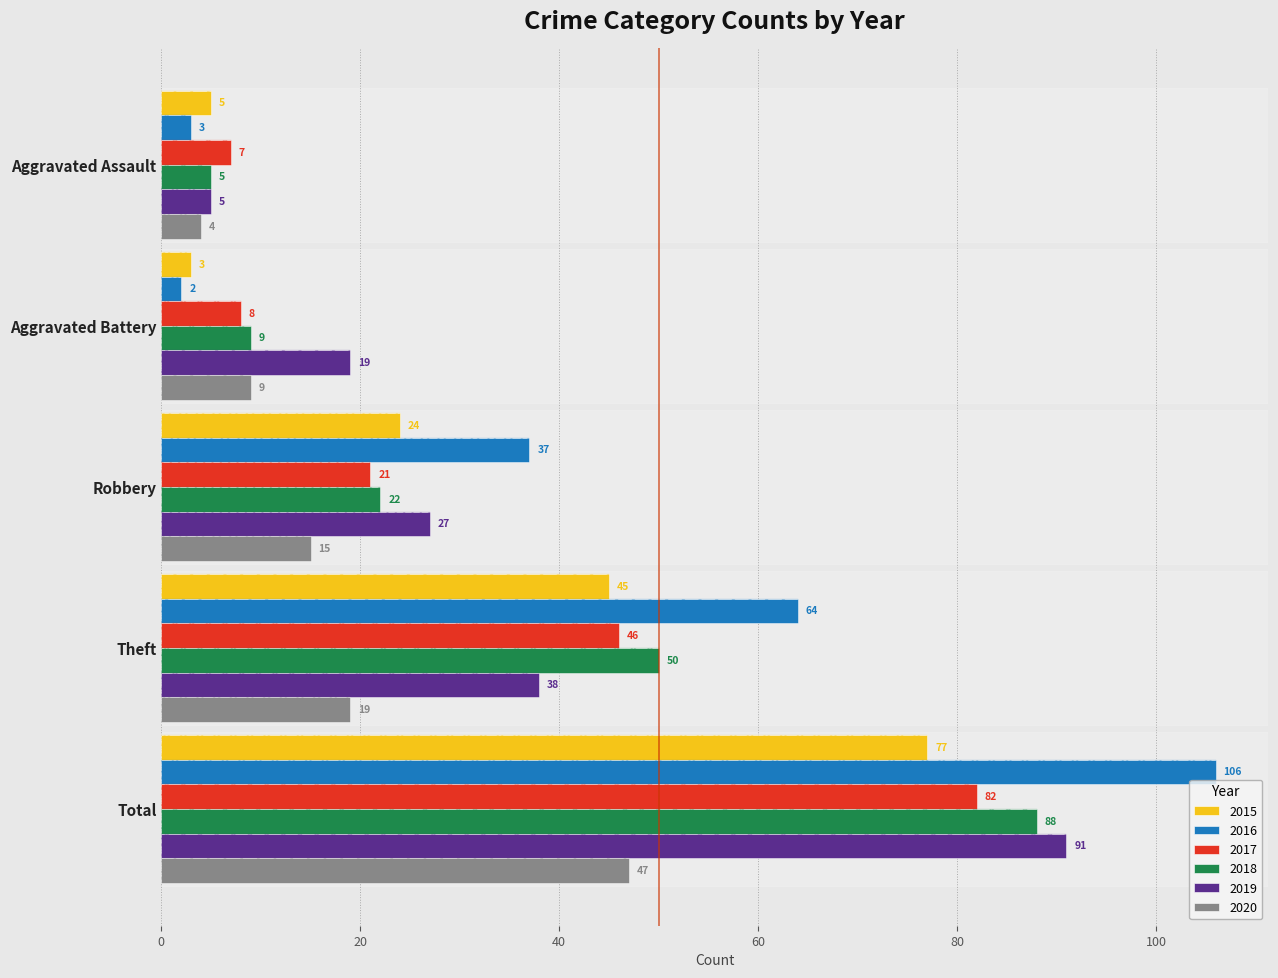

What is the minimum value shown in the chart?

2